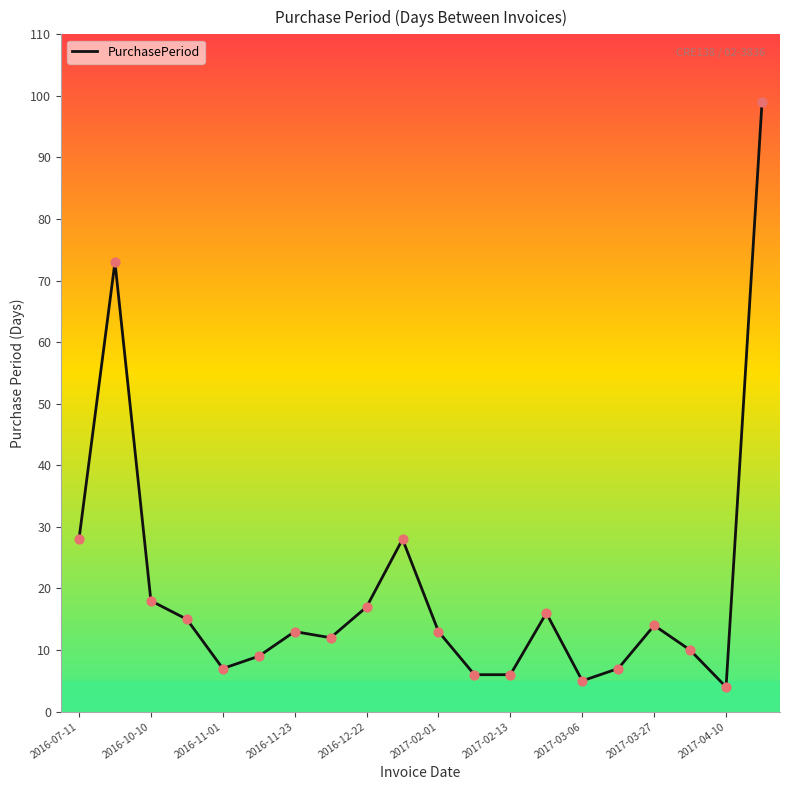

What is the minimum value shown in the chart?

4